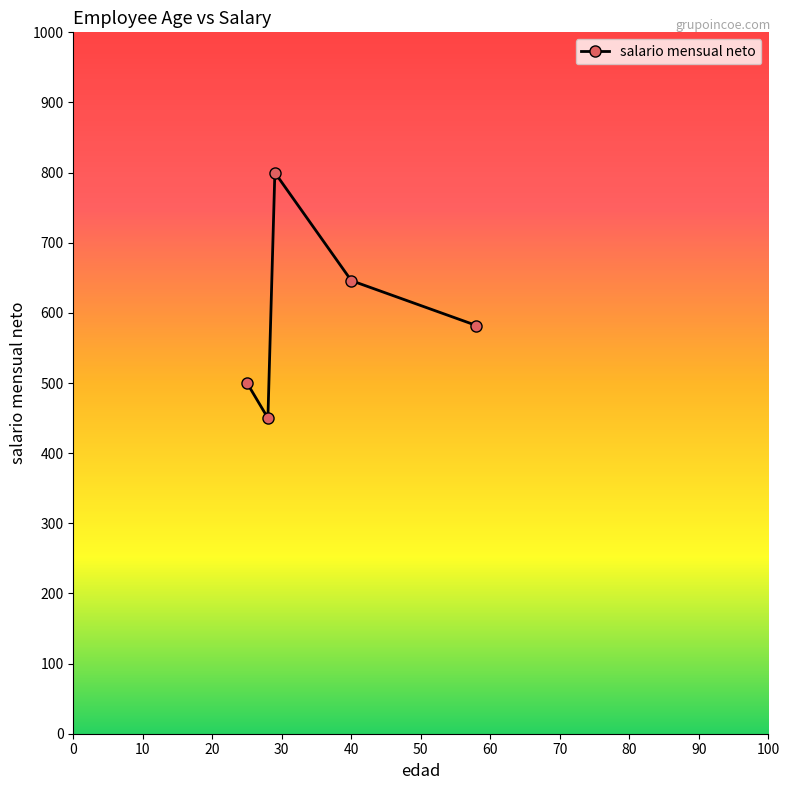

How many points are lower than both their immediate neighbors (excluding endpoints)?

1